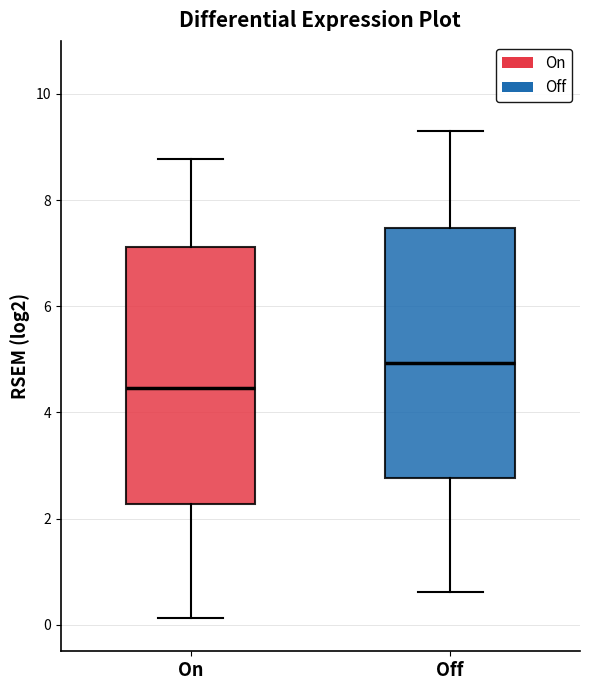

Reading left to right, transcribe this box plot: for each box, give where its median line is, the range the box spans, and where its two whiskers end, as read against the y-axis. The values are not printed on the chart, so give them approximately, as read against the axis.

On: median 4.4, box 2.2 to 7.2, whiskers 0.2 to 8.8
Off: median 5.0, box 2.8 to 7.4, whiskers 0.6 to 9.4